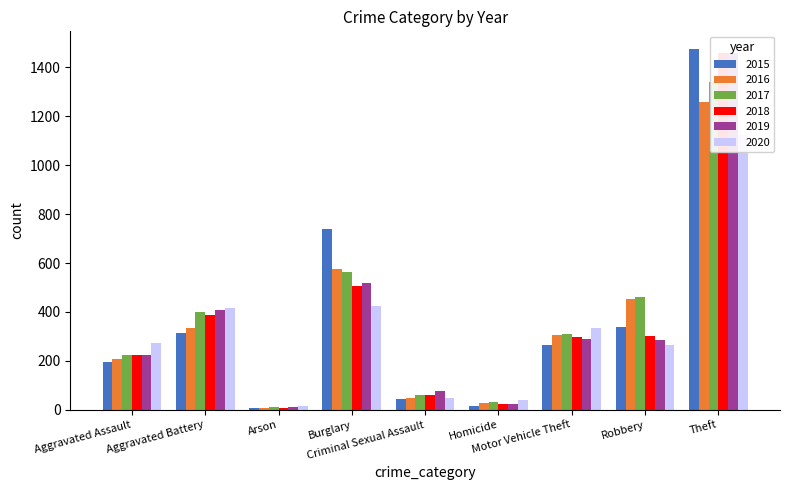

What are all the series names shown in the legend?

2015, 2016, 2017, 2018, 2019, 2020